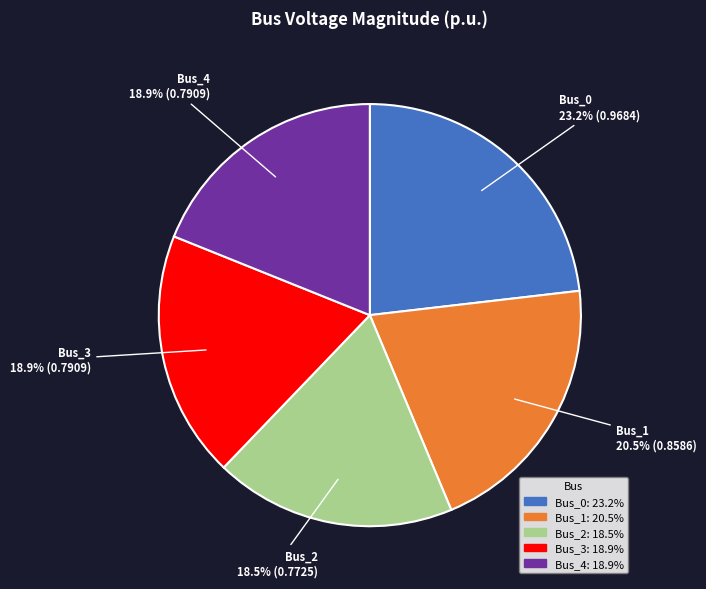

Count the number of slices in the pie.

5